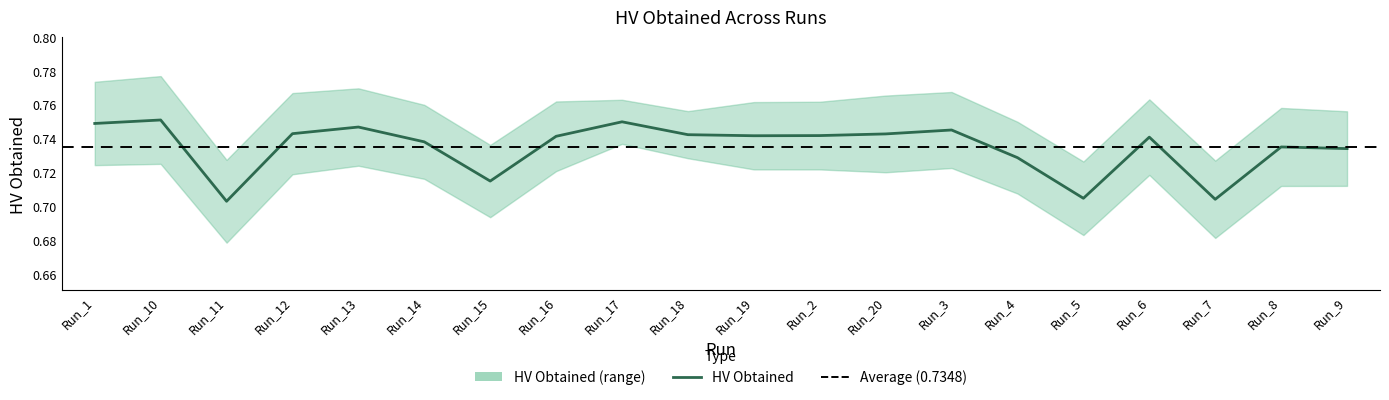

What is the value of the 10th point from the left?

0.7